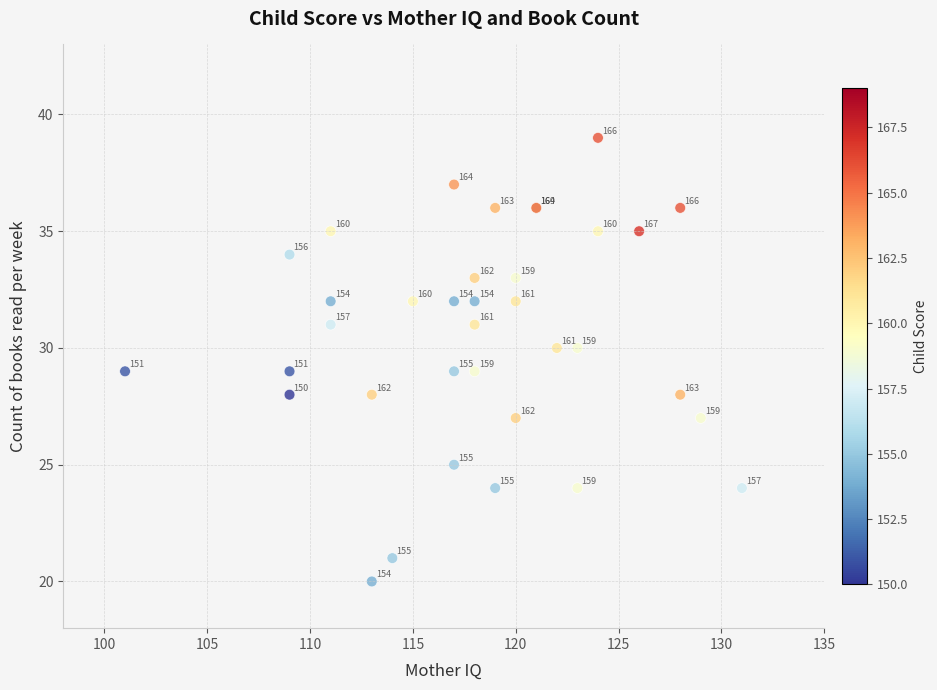

What Y value in the scatter plot is closest to 29?

29